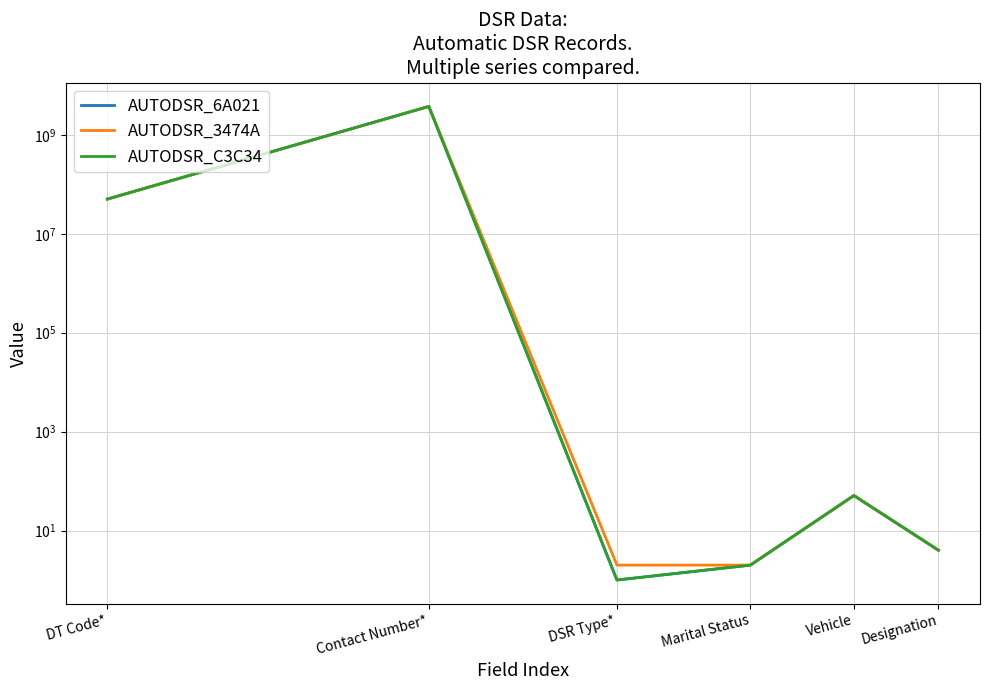

Where is the first local minimum for AUTODSR_6A021?

DSR Type*